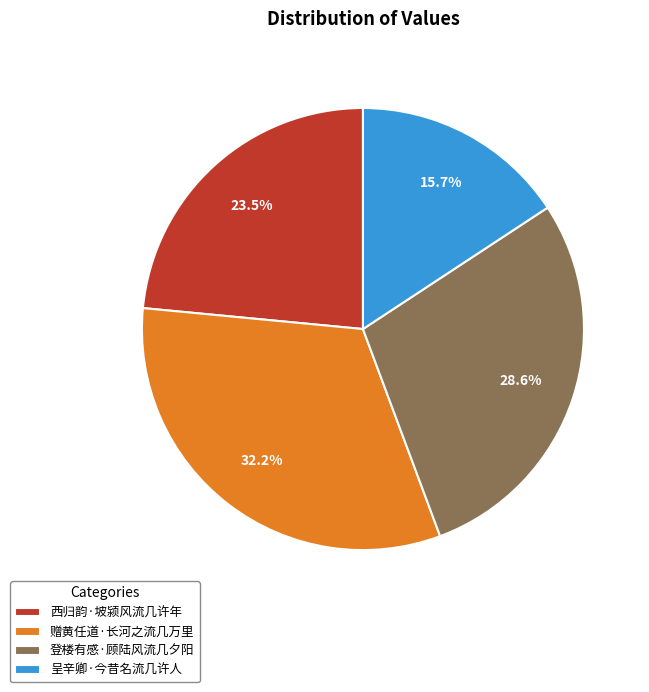

To the nearest percent, what percentage of the pie is 赠黄任道·长河之流几万里?

32%